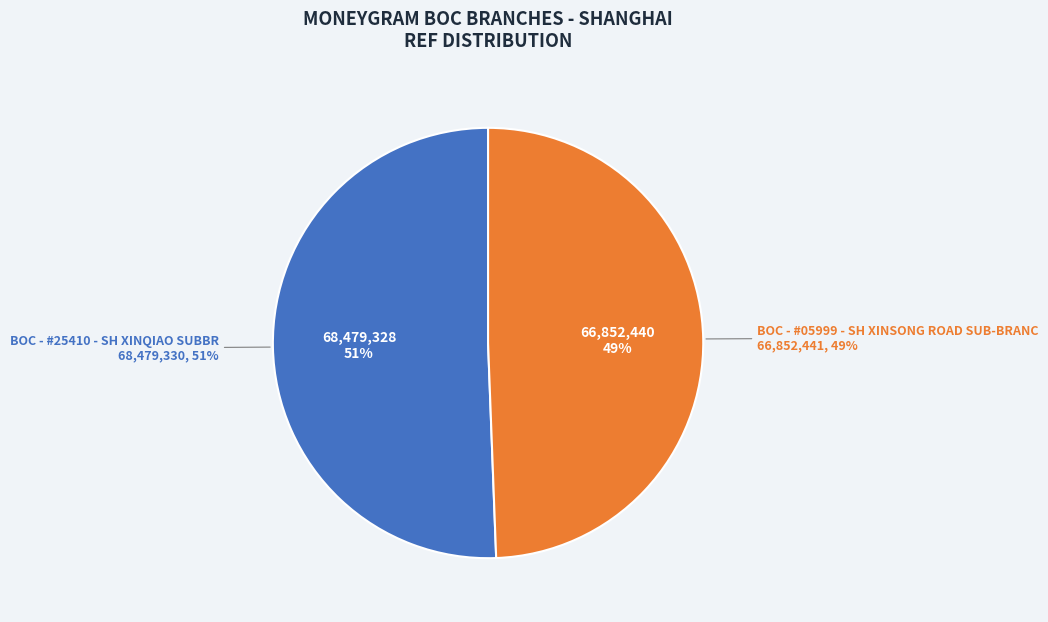

Between BOC - #05999 - SH XINSONG ROAD SUB-BRANC and BOC - #25410 - SH XINQIAO SUBBR, which is larger?

BOC - #25410 - SH XINQIAO SUBBR